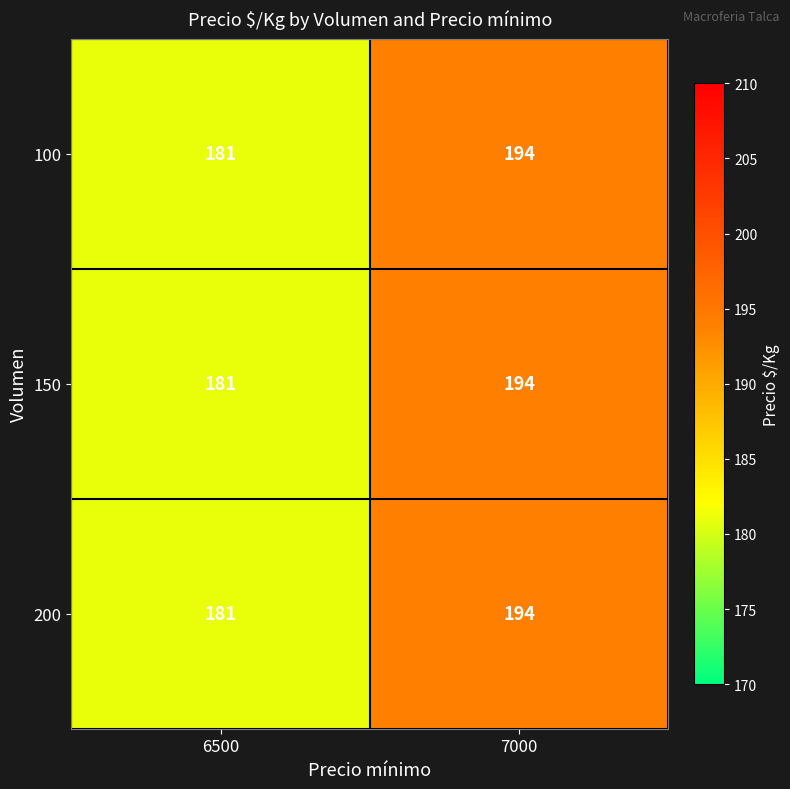

Reading right to left, list all the values displayed in this chart.

100: 7000=194	6500=181
150: 7000=194	6500=181
200: 7000=194	6500=181